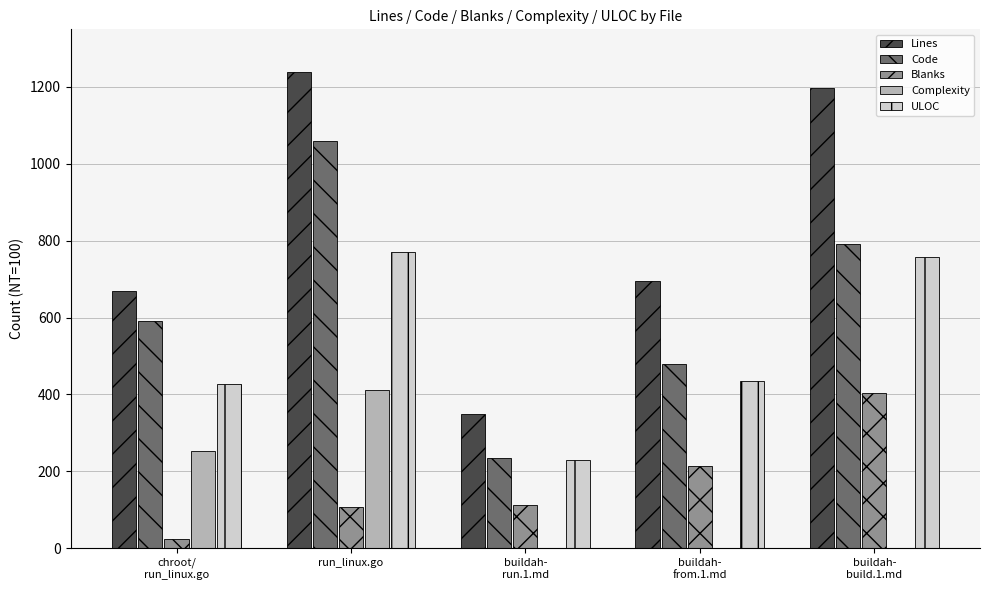

Which series has the widest spread of values?

Lines